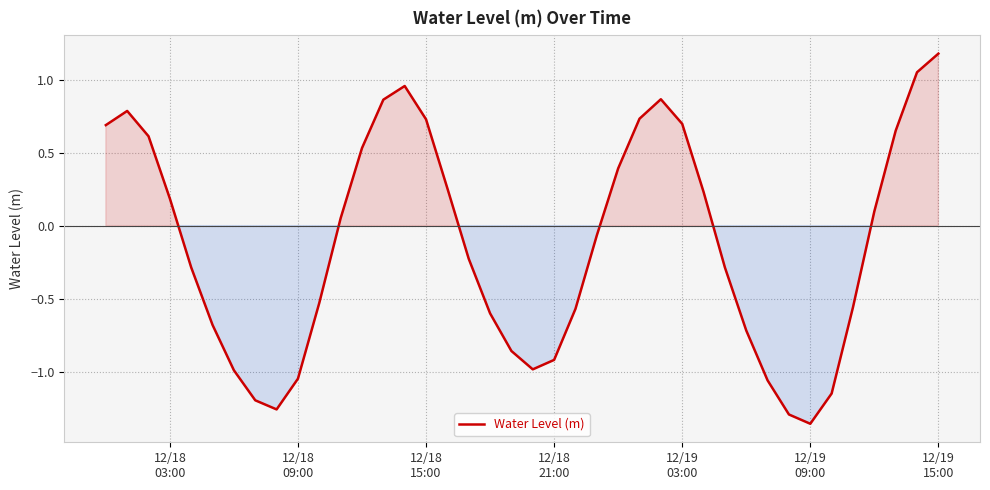

What is the difference between the maximum and minimum values?

2.5